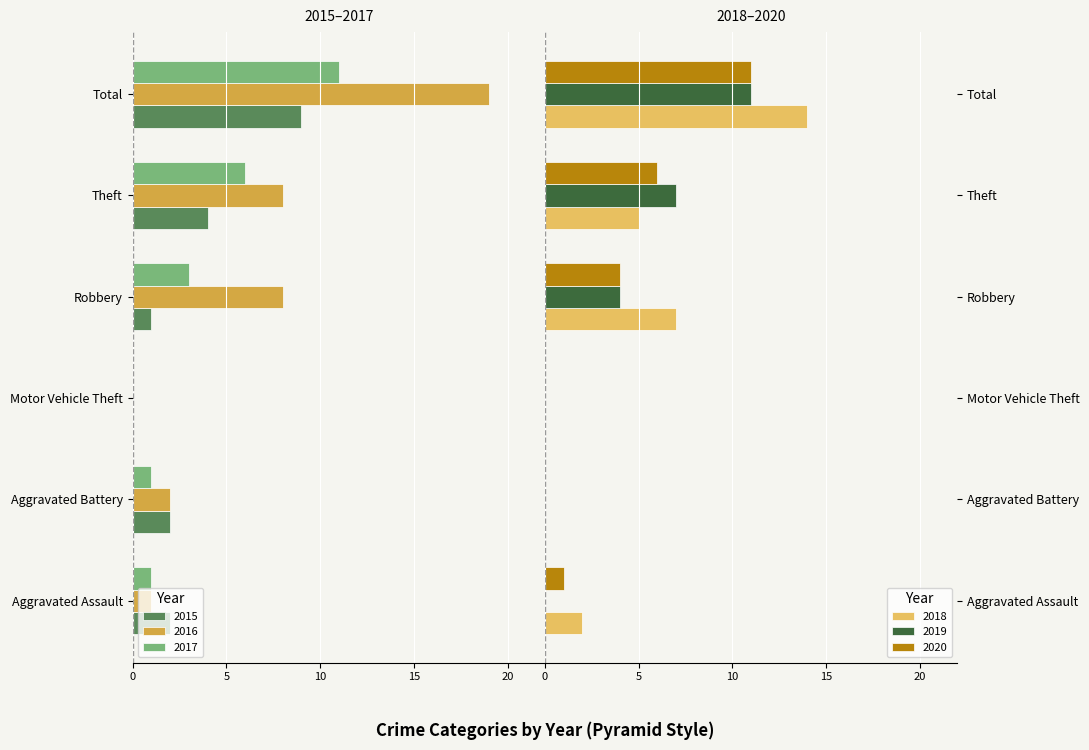

Is the value of 2020 at Theft greater than the value of 2015 at Aggravated Assault?

Yes